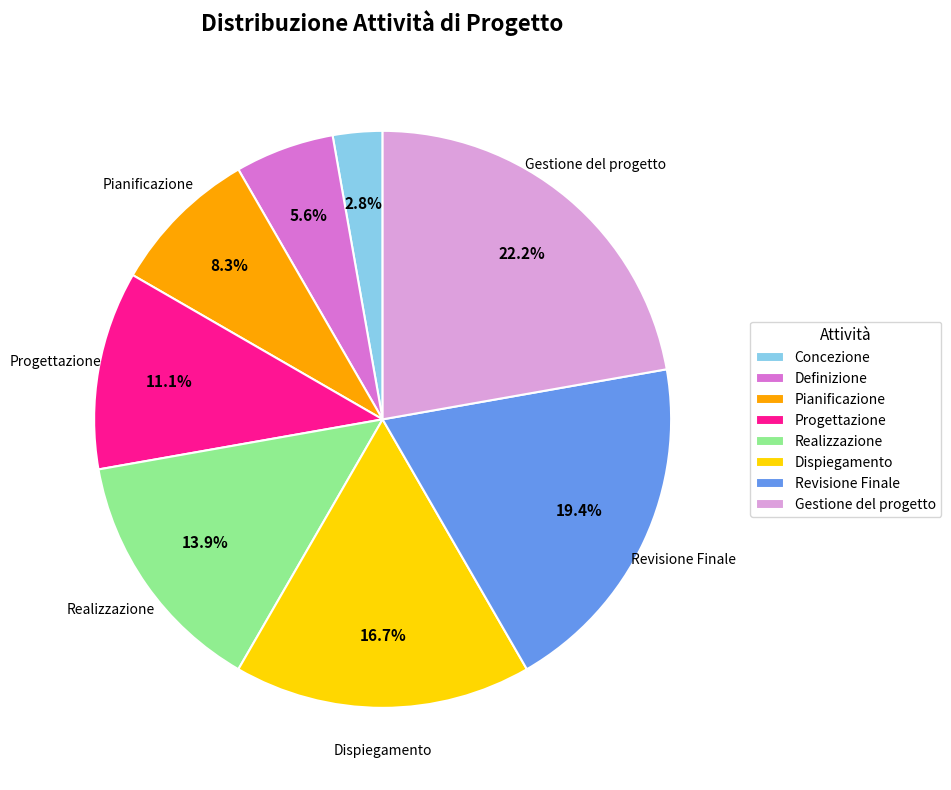

Is Progettazione the majority of the pie?

No